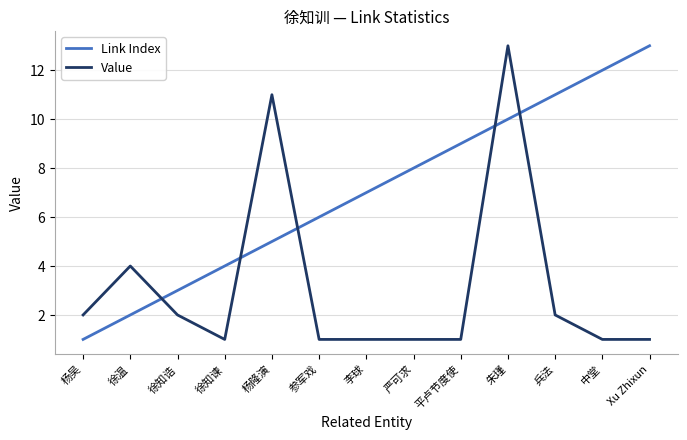

Is the value of Link Index at Xu Zhixun greater than the value of Value at 兵法?

Yes